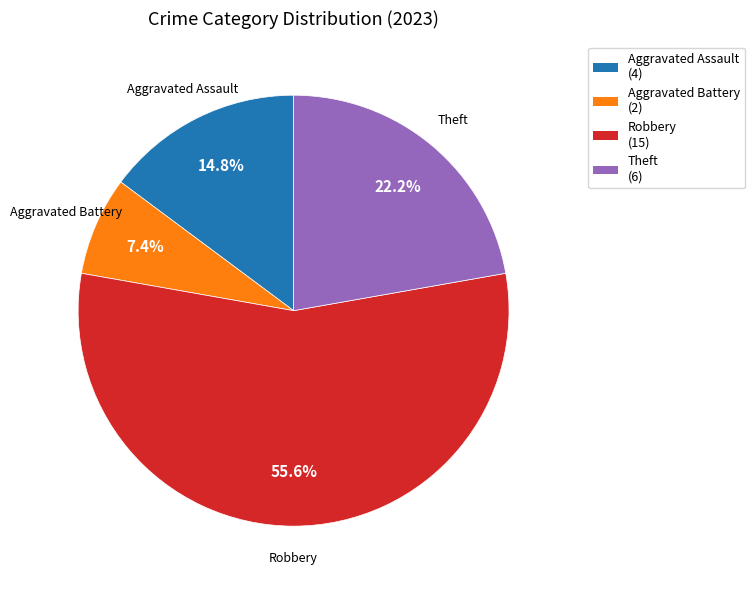

Does any single category account for the majority?

Yes